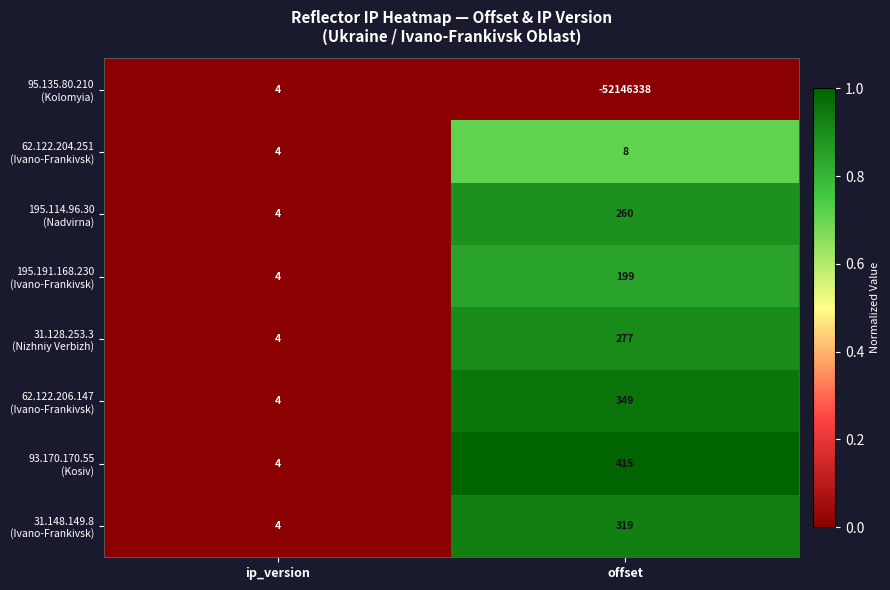

What is the spread (max minus min) of values at offset?

52146753